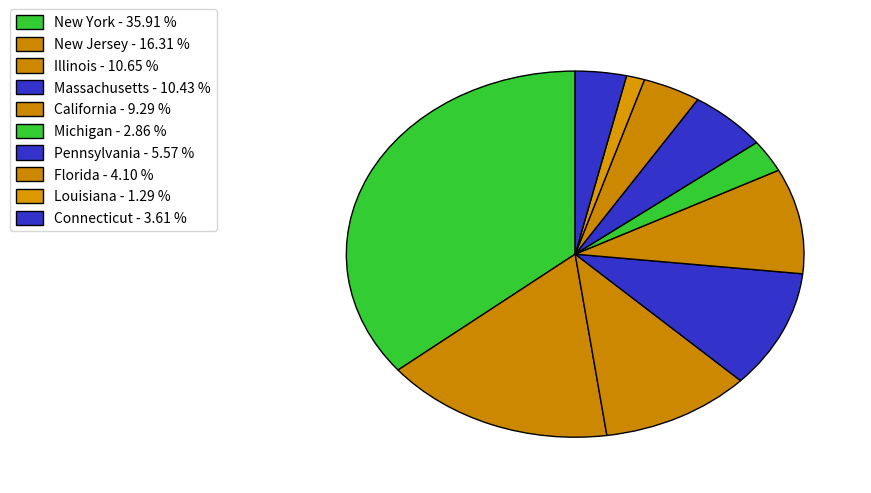

To the nearest percent, what percentage of the pie is Connecticut?

4%